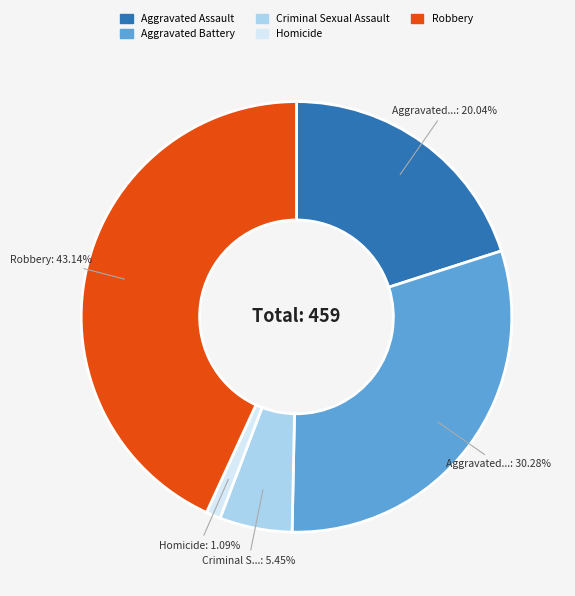

Which category has the biggest portion of the pie?

Robbery